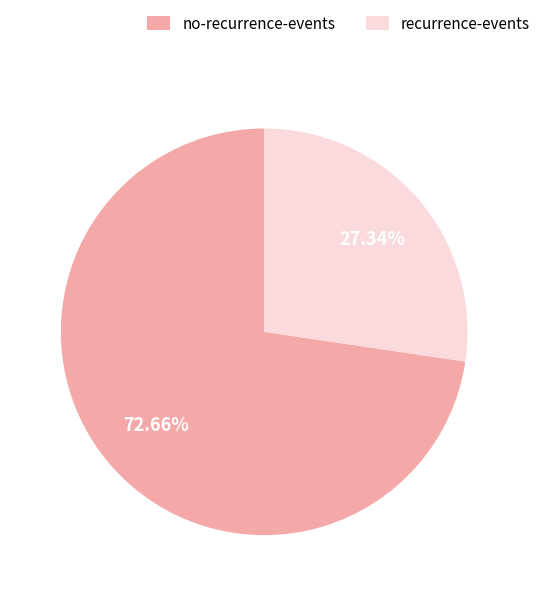

To the nearest percent, what percentage of the pie is no-recurrence-events?

73%